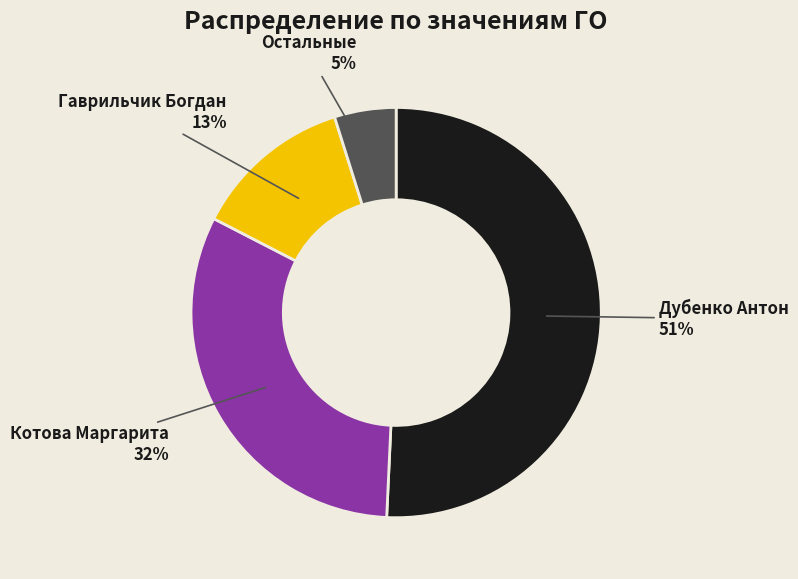

Combined, do Дубенко Антон and Остальные account for over 50%?

Yes